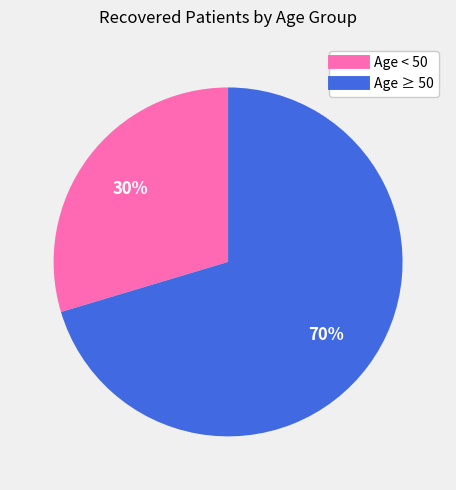

Does any single category account for the majority?

Yes